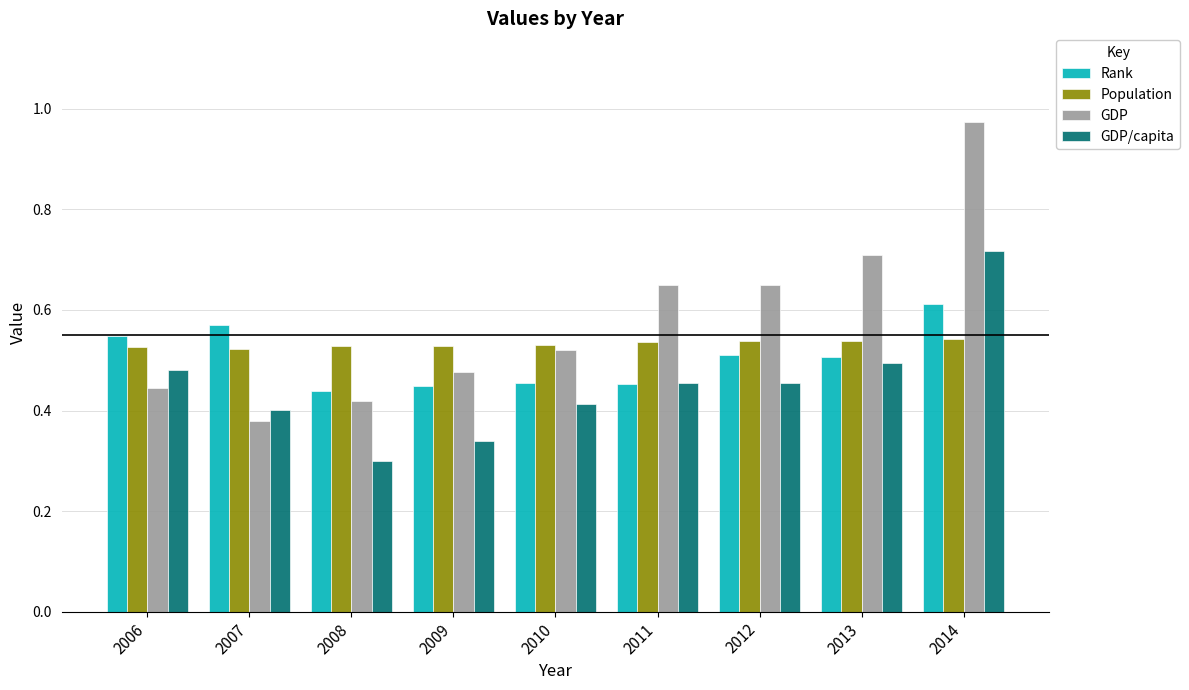

What is the sum of the Population values at 2006 and 2013?

1.1